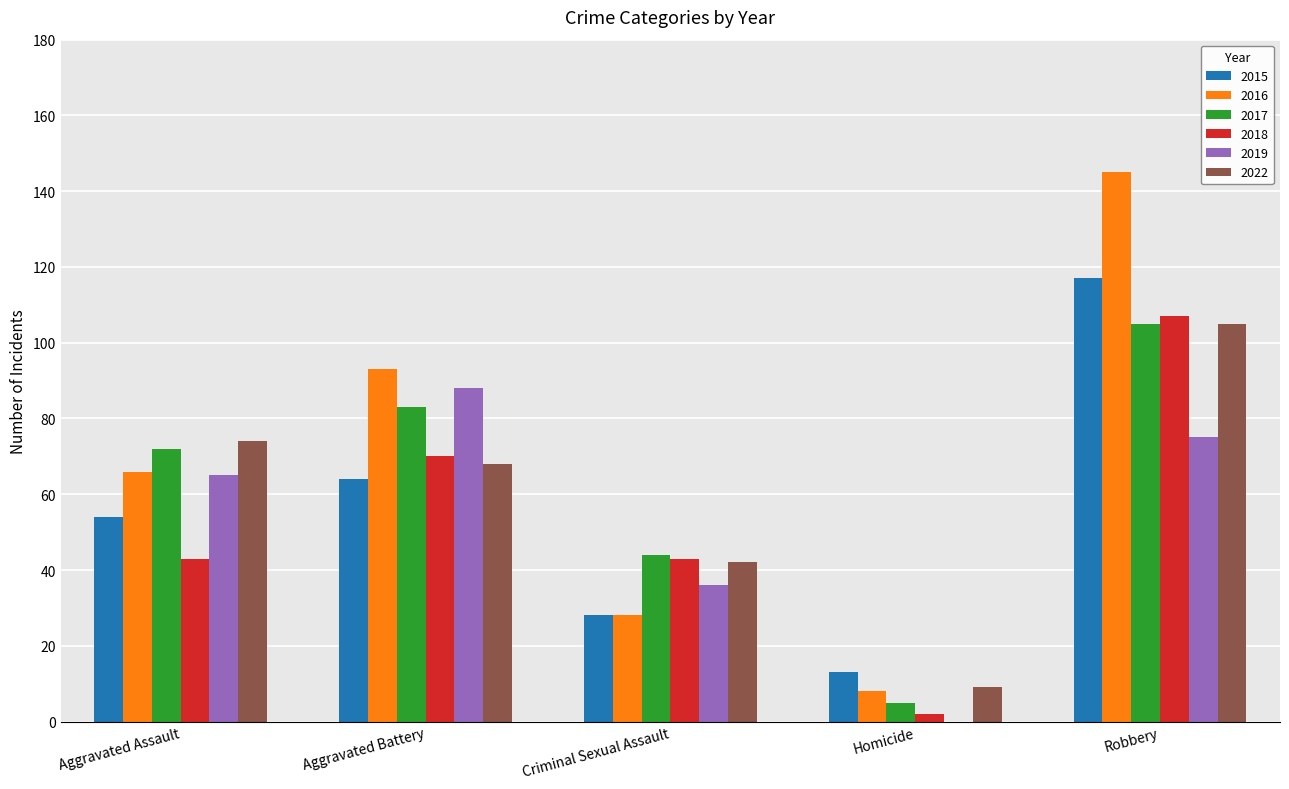

The 2015 series shows 13 at Homicide. True or false?

True